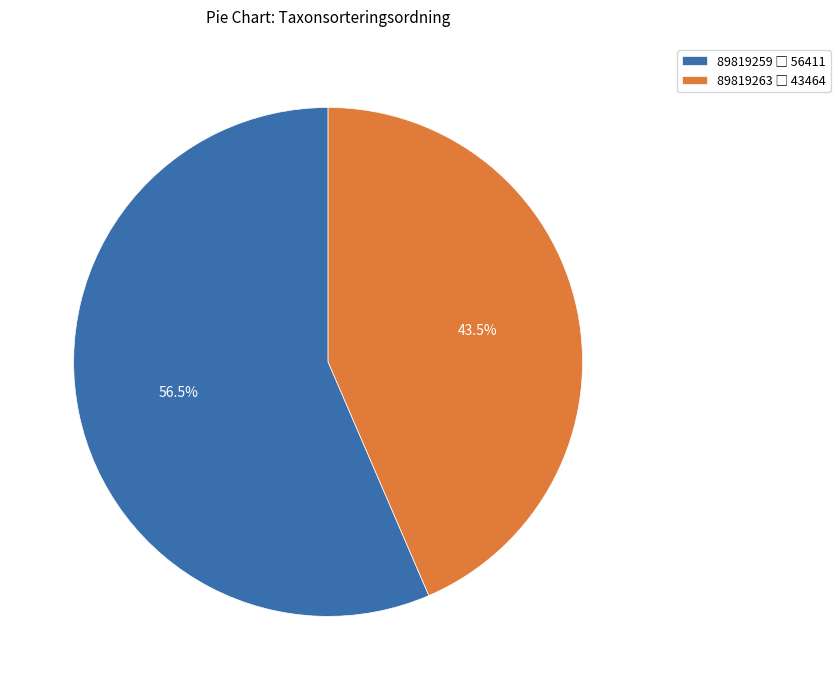

Which category has the smallest portion of the pie?

89819263